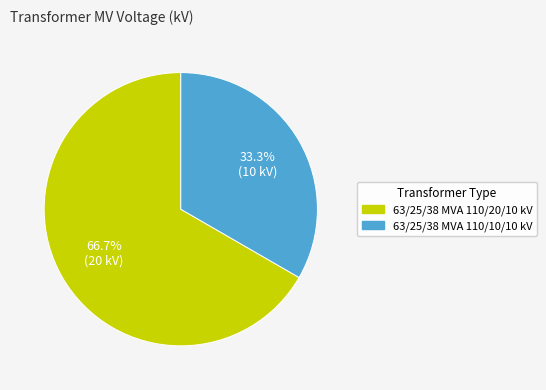

Which slice is the smallest?

63/25/38 MVA 110/10/10 kV